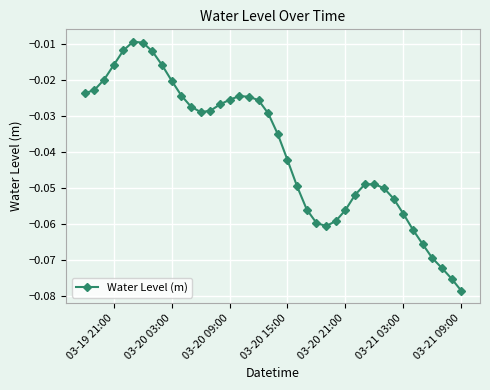

What is the sum of all values?

-1.6